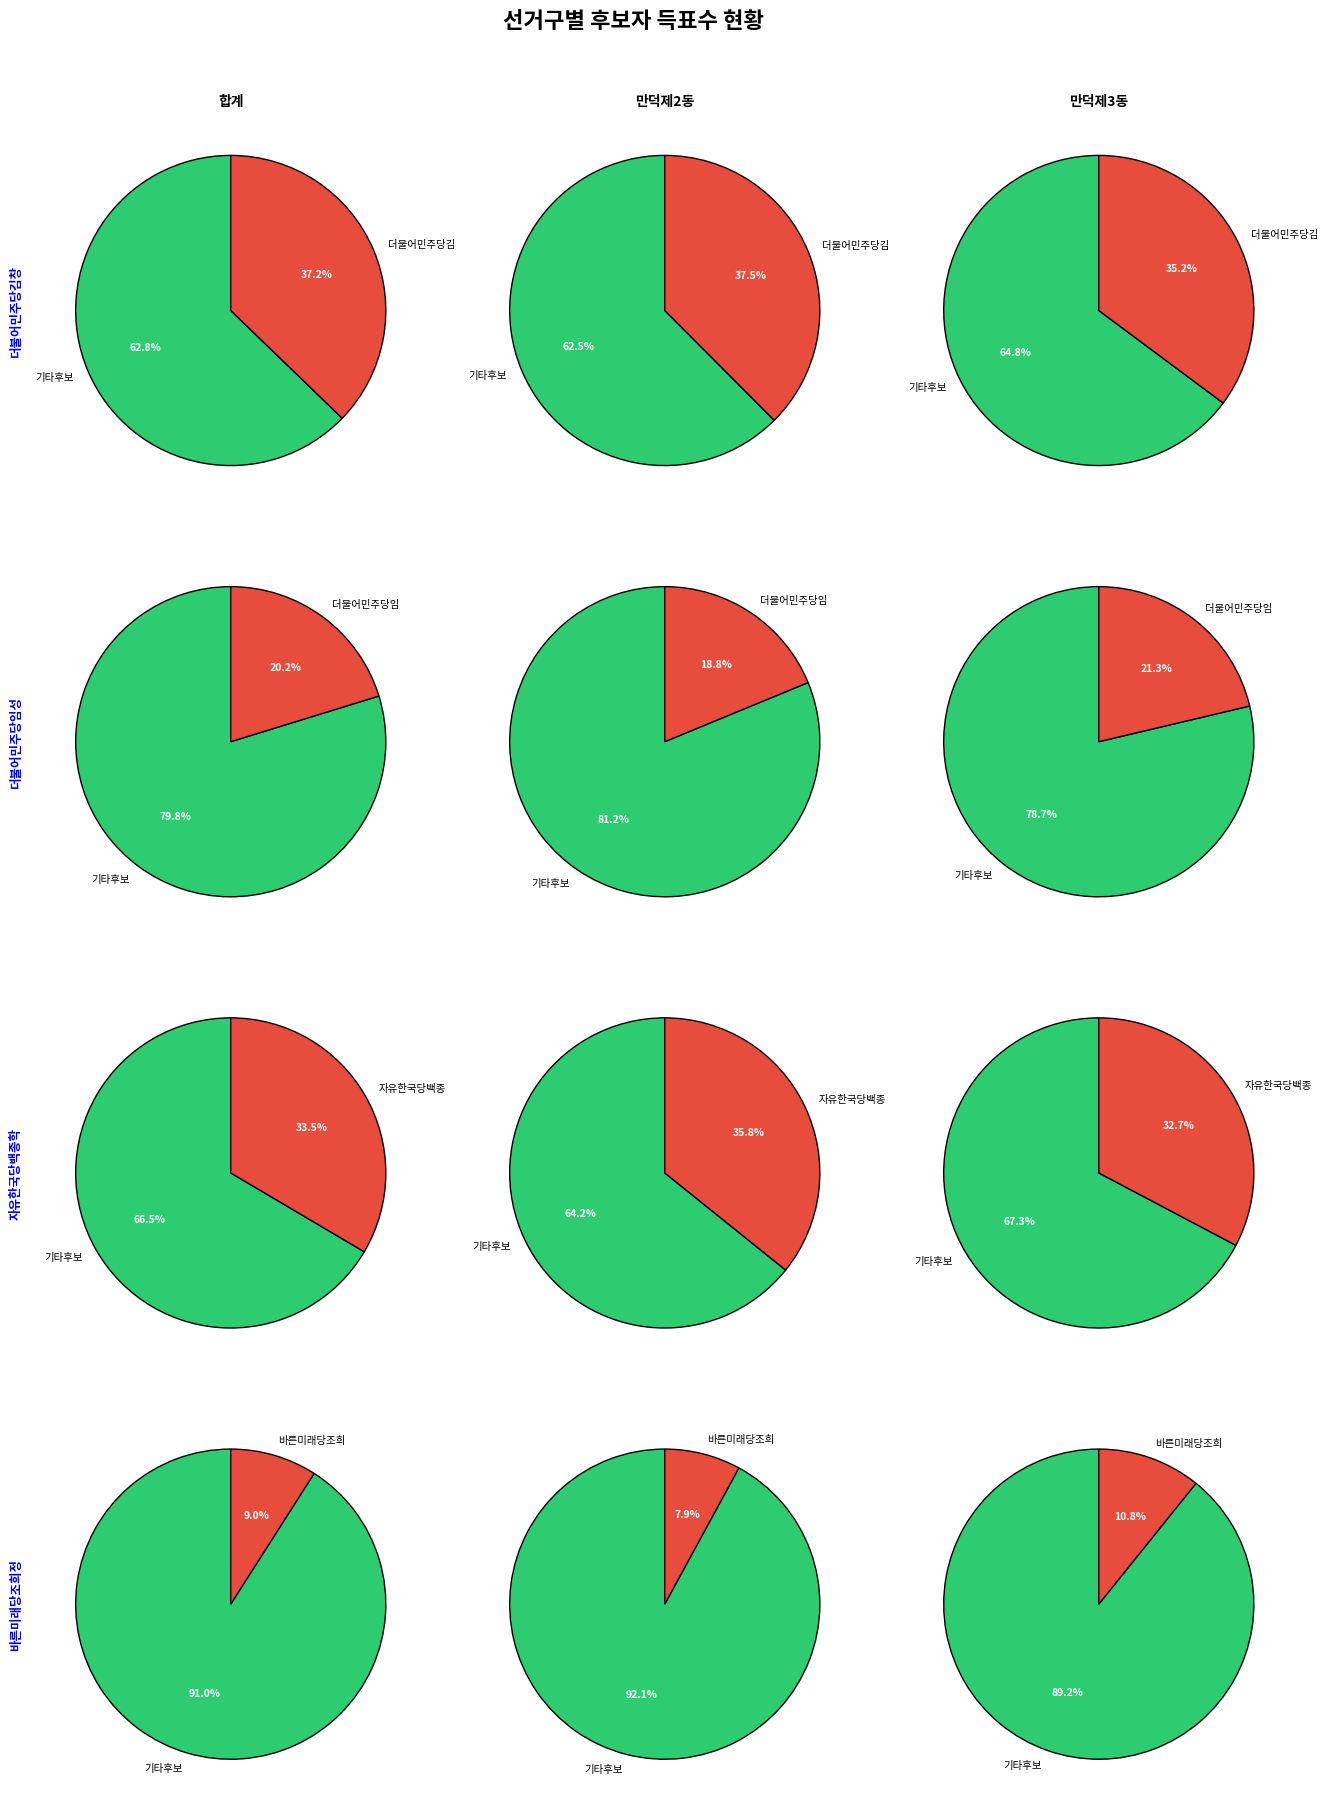

At 만덕제3동, list the series in order from largest to smallest.

더불어민주당김창희, 자유한국당백종학, 더불어민주당임성배, 바른미래당조희정